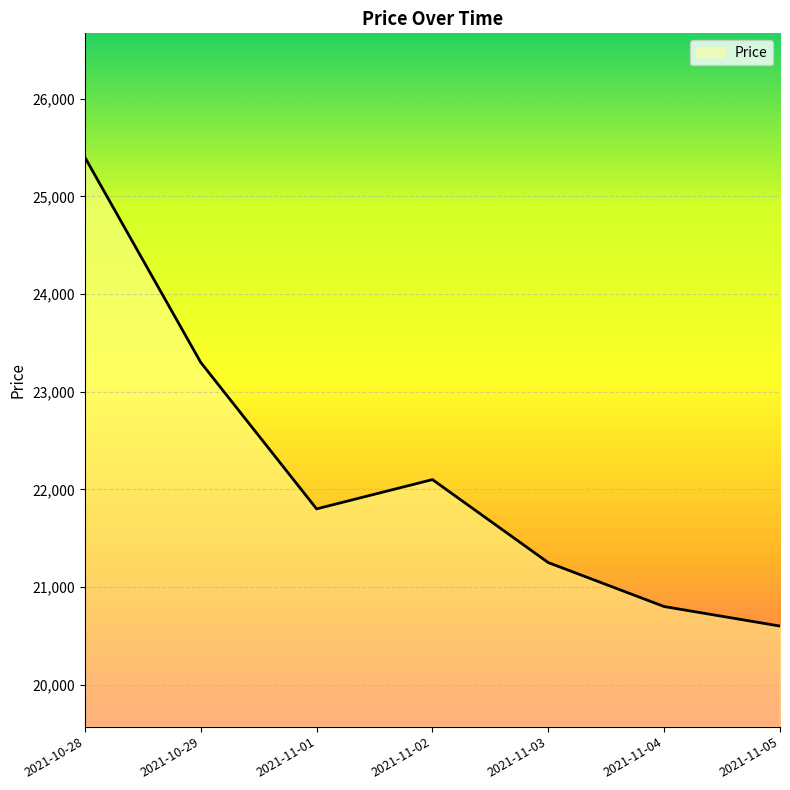

Reading left to right, transcribe all the data shown in this chart.

25400	23300	21800	22100	21250	20800	20600